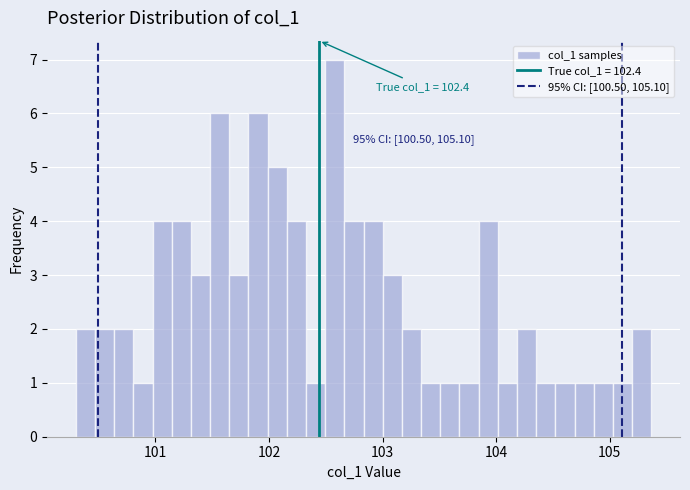

Around what value on the x-axis is the tallest bar? Give the approximate position of its centre, as read against the axis.

102.6